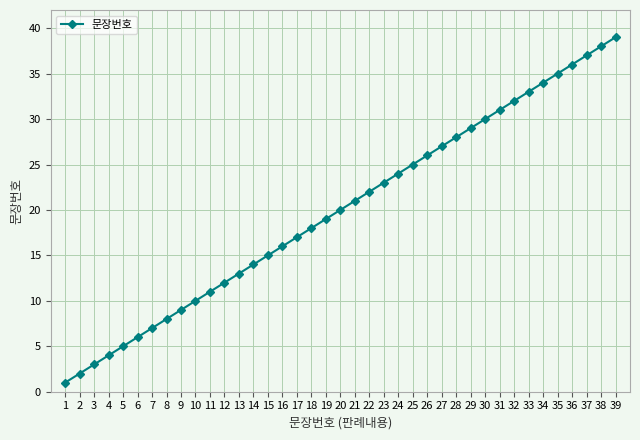

What is the difference between the values at 31 and 14?

17